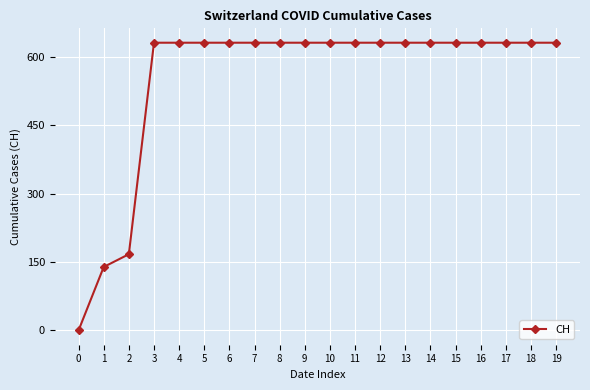

True or false: the data shows 631 at 7.

True